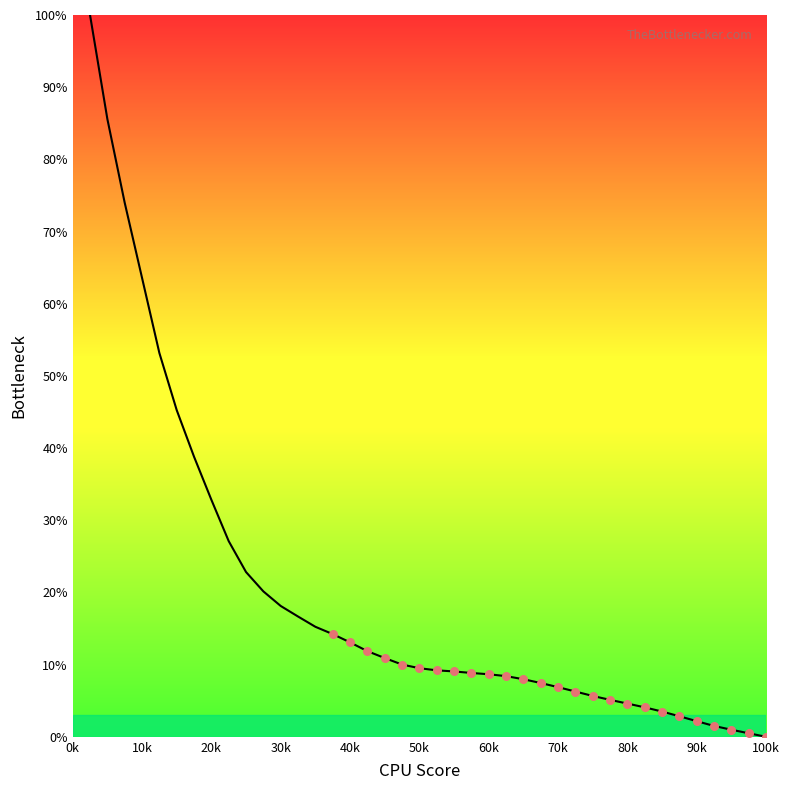

What is the difference between the maximum and minimum values?

100.0